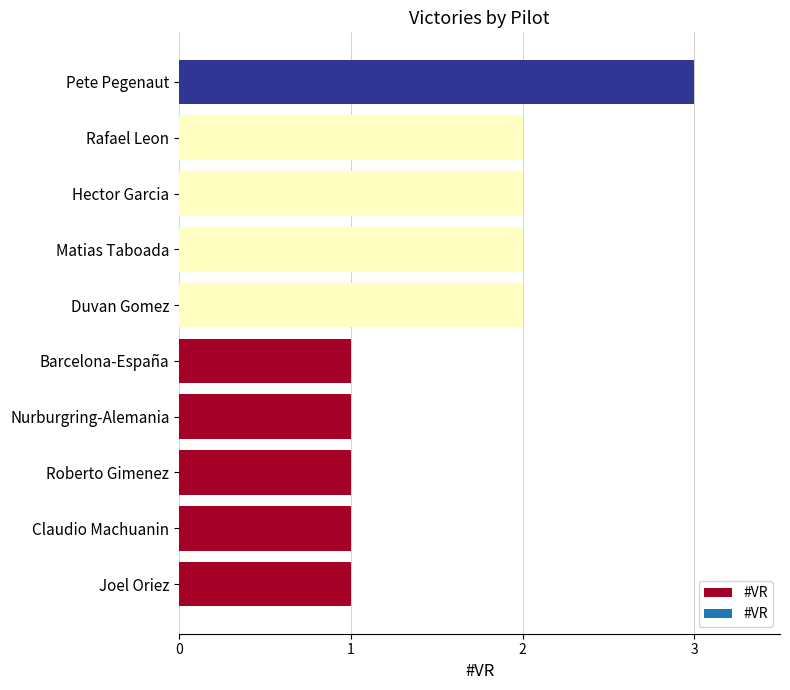

What is the maximum value shown in the chart?

3